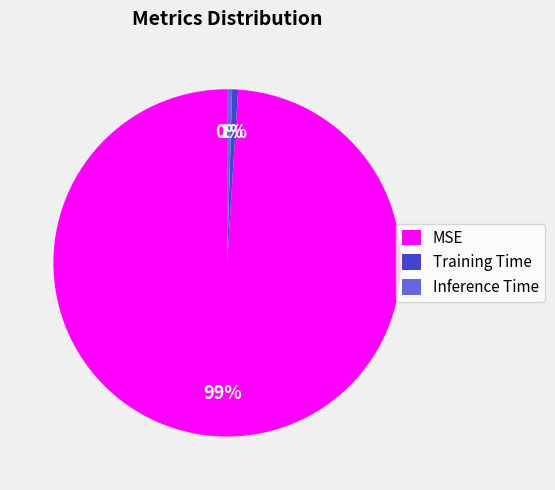

What percentage is the MSE slice, to the nearest percent?

99%